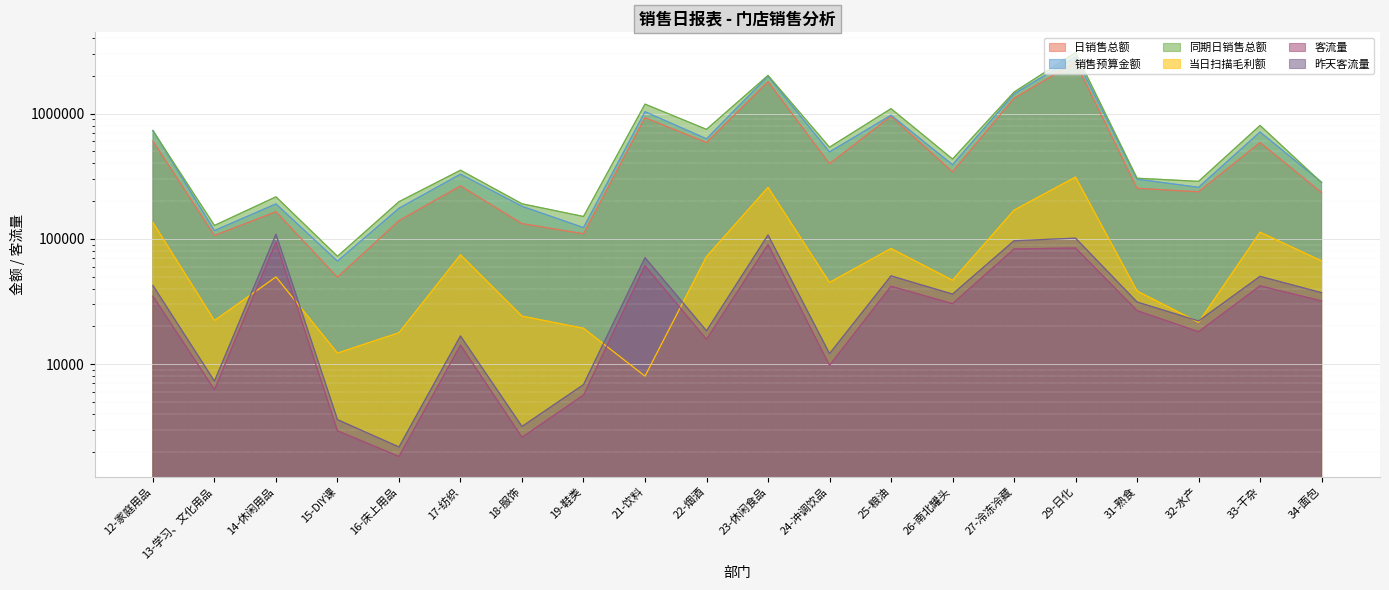

What is the difference between the maximum and minimum values in the 当日扫描毛利额 series?

303535.6